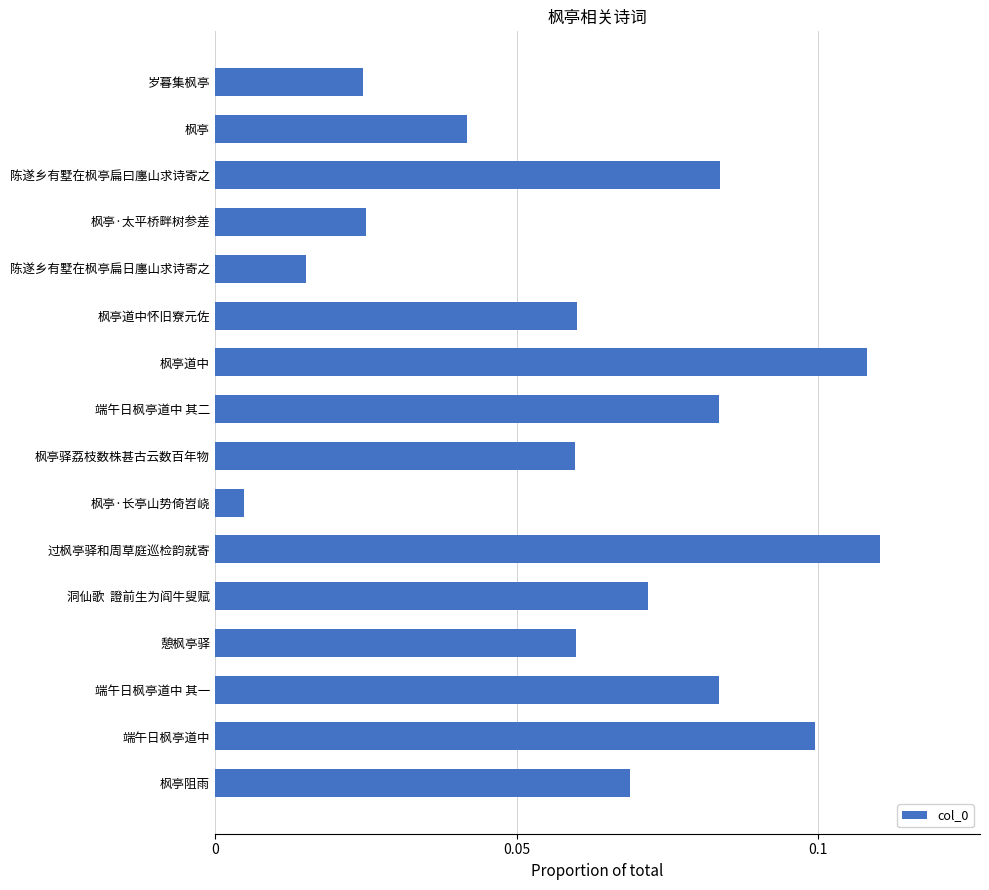

Which has a higher value, 洞仙歌  證前生为阎牛叟赋 or 枫亭驿荔枝数株甚古云数百年物?

洞仙歌  證前生为阎牛叟赋